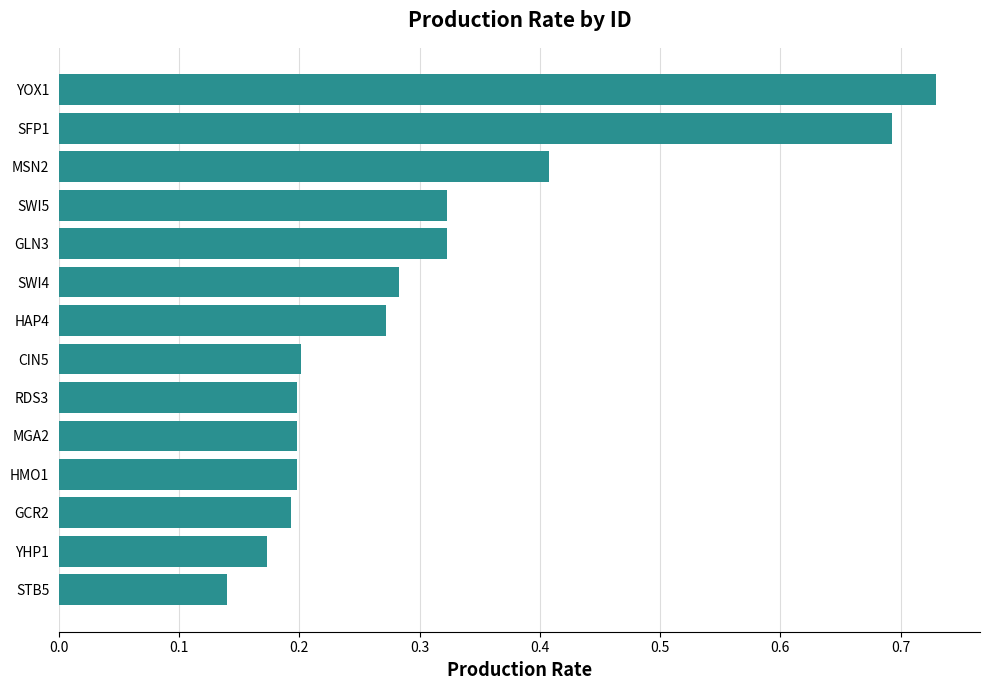

Where is the data nearest to the value 0?

STB5